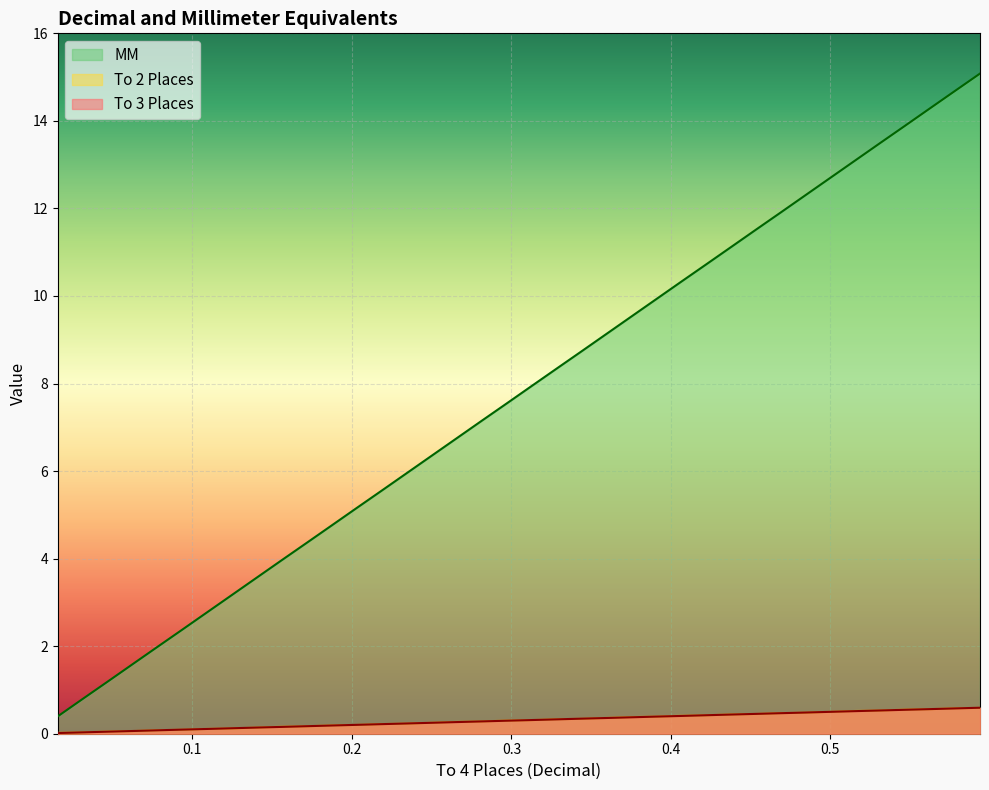

Count the number of data series in this chart.

3